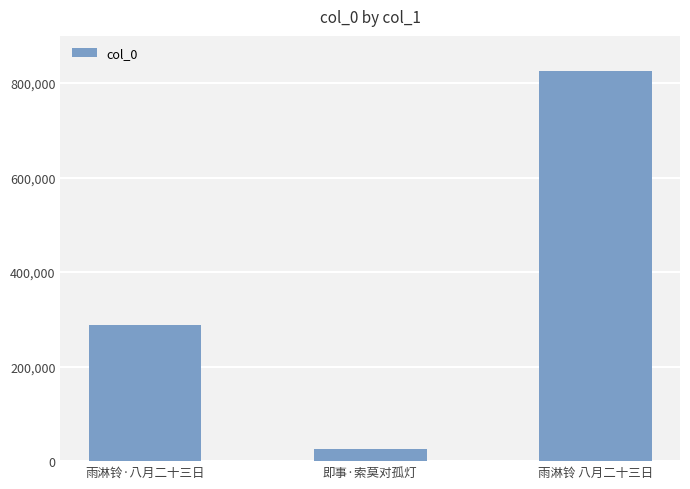

Count the number of data series in this chart.

1